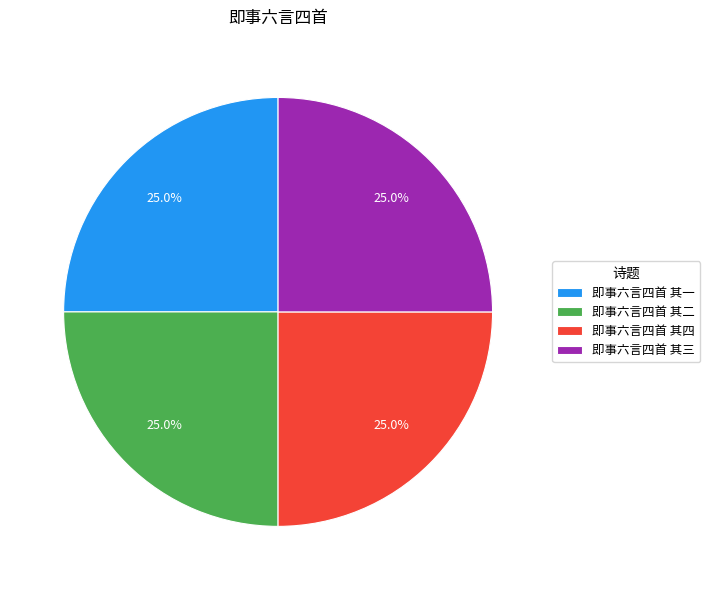

To the nearest percent, what is the average slice percentage?

25%